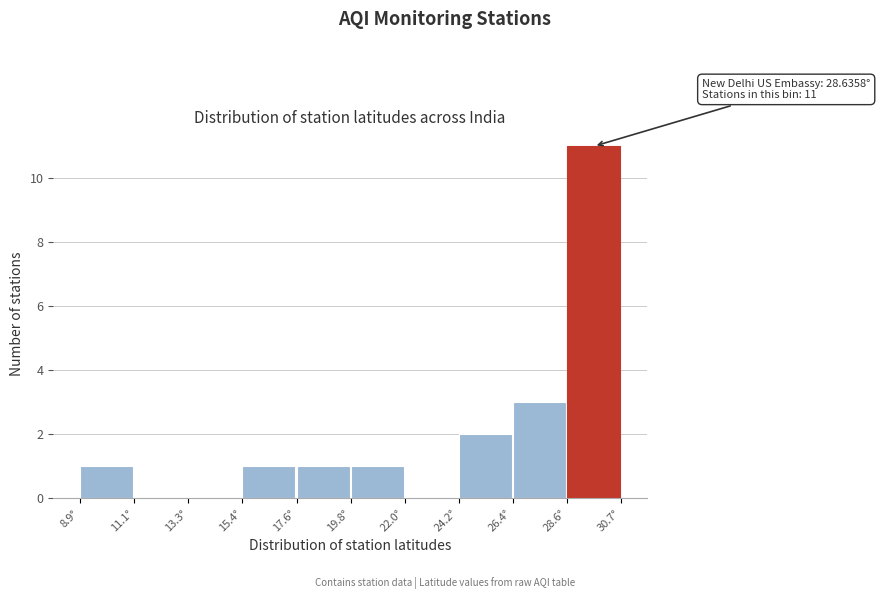

Which range on the x-axis has the tallest bar?

28.5 to 30.5